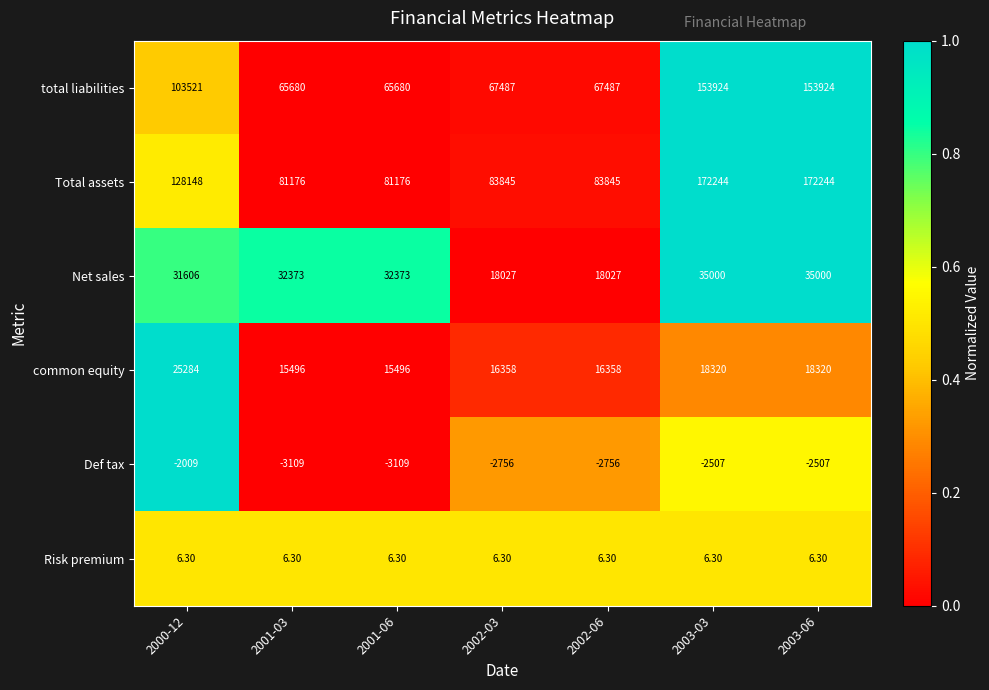

What is the sum of the Risk premium values at 2003-03 and 2002-06?

12.6